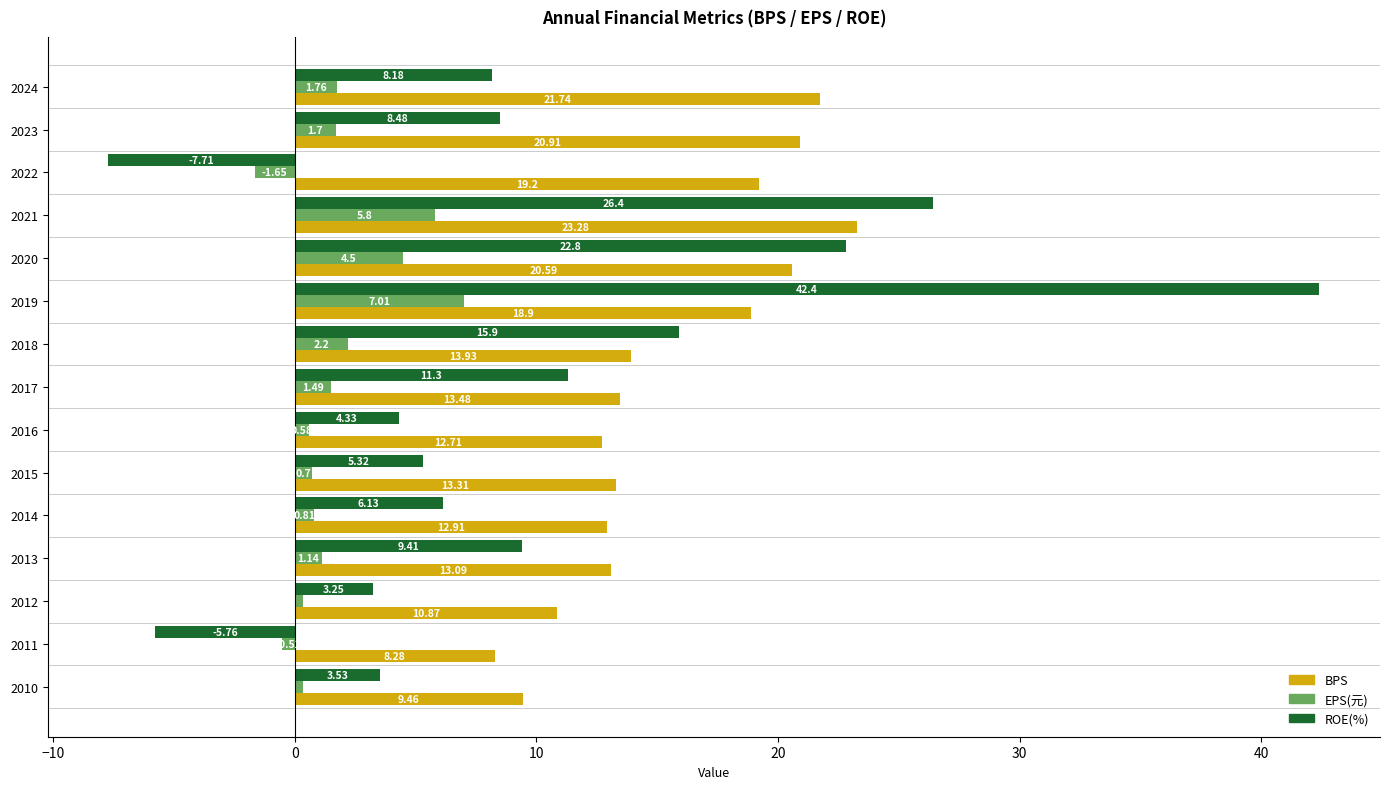

What is the difference between the highest and lowest values at 2020?

18.3